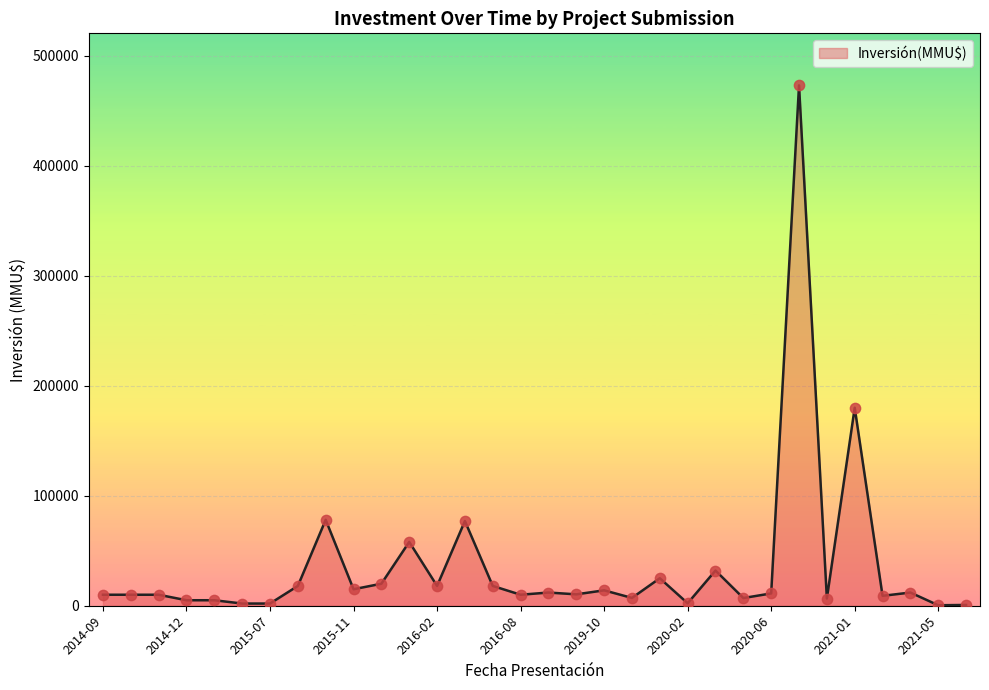

What is the greatest value displayed?

473000